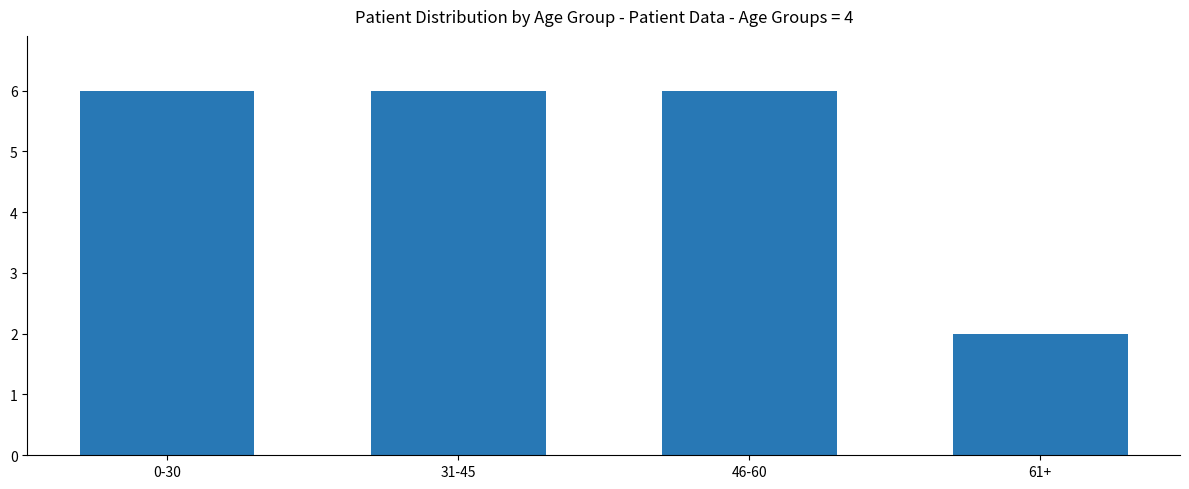

Which label corresponds to the smallest value in the chart?

61+